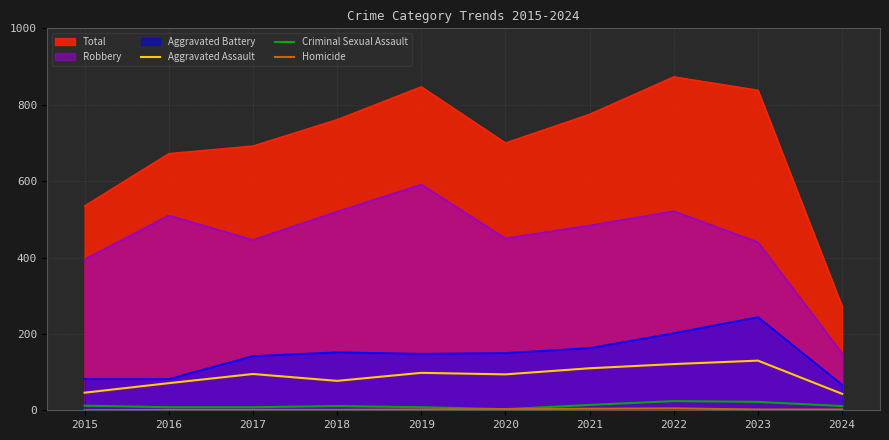

How many values in the Criminal Sexual Assault series are below 11?

4